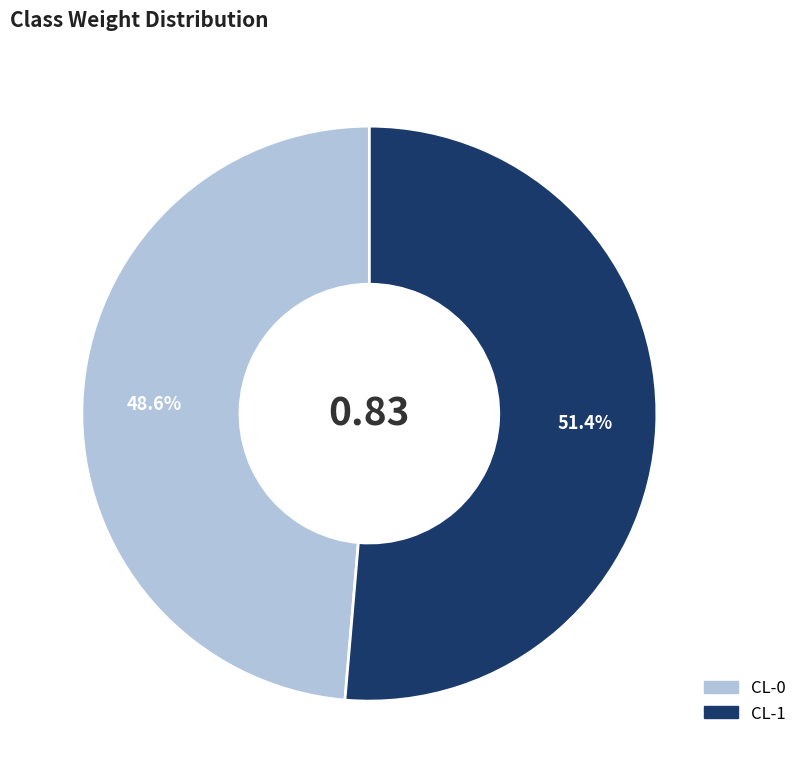

To the nearest percent, what is the combined percentage of CL-0 and CL-1?

100%